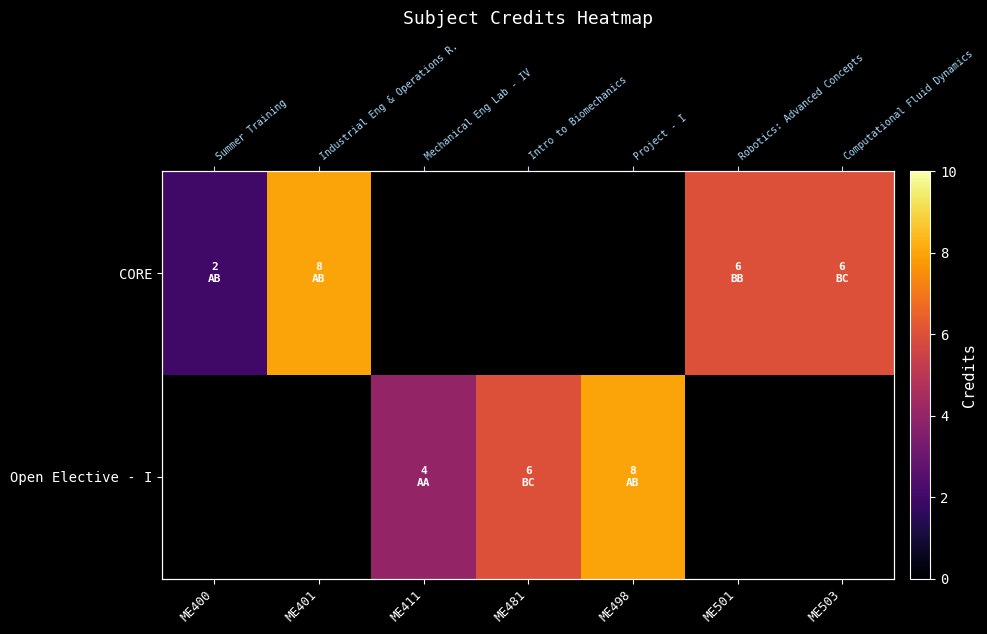

Is it true that CORE equals 10.6 at ME503?

False